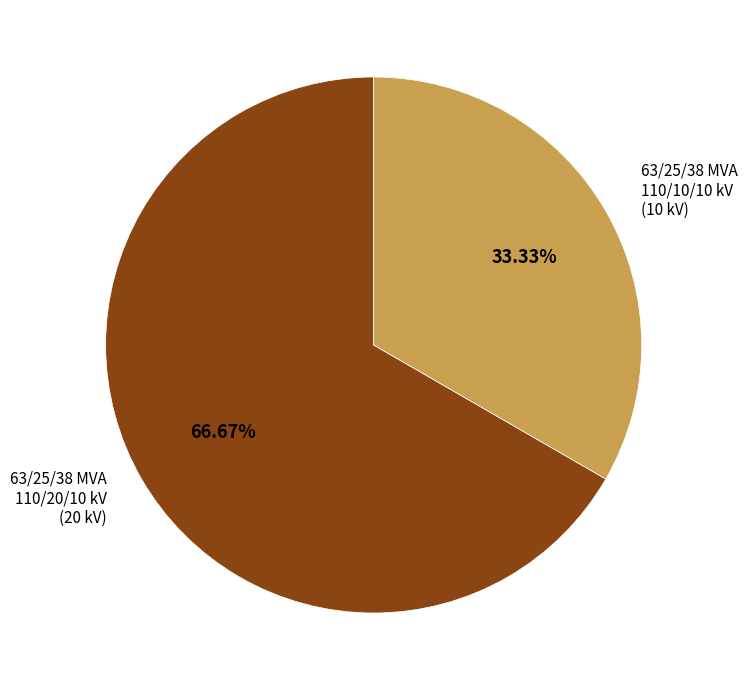

To the nearest percent, what portion does 63/25/38 MVA 110/20/10 kV represent?

67%